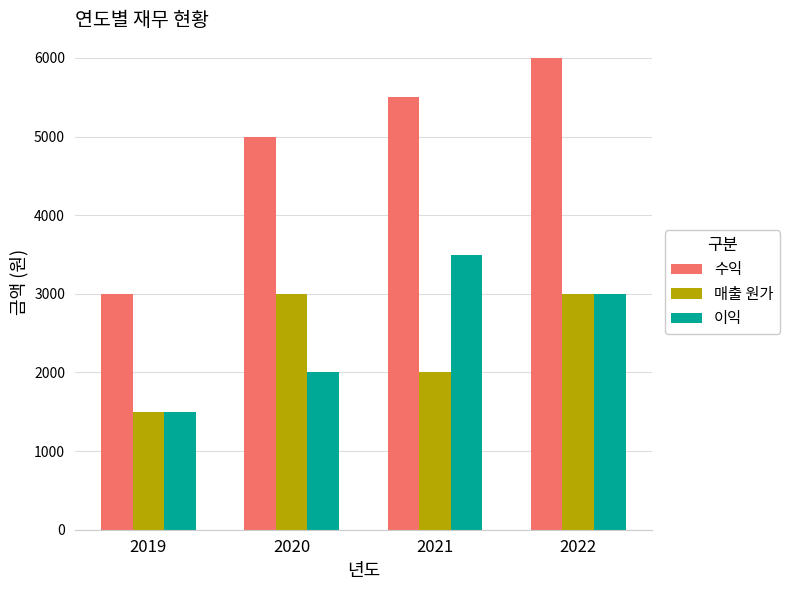

What is the approximate value of 이익 at 2020, to the nearest 10?

2000